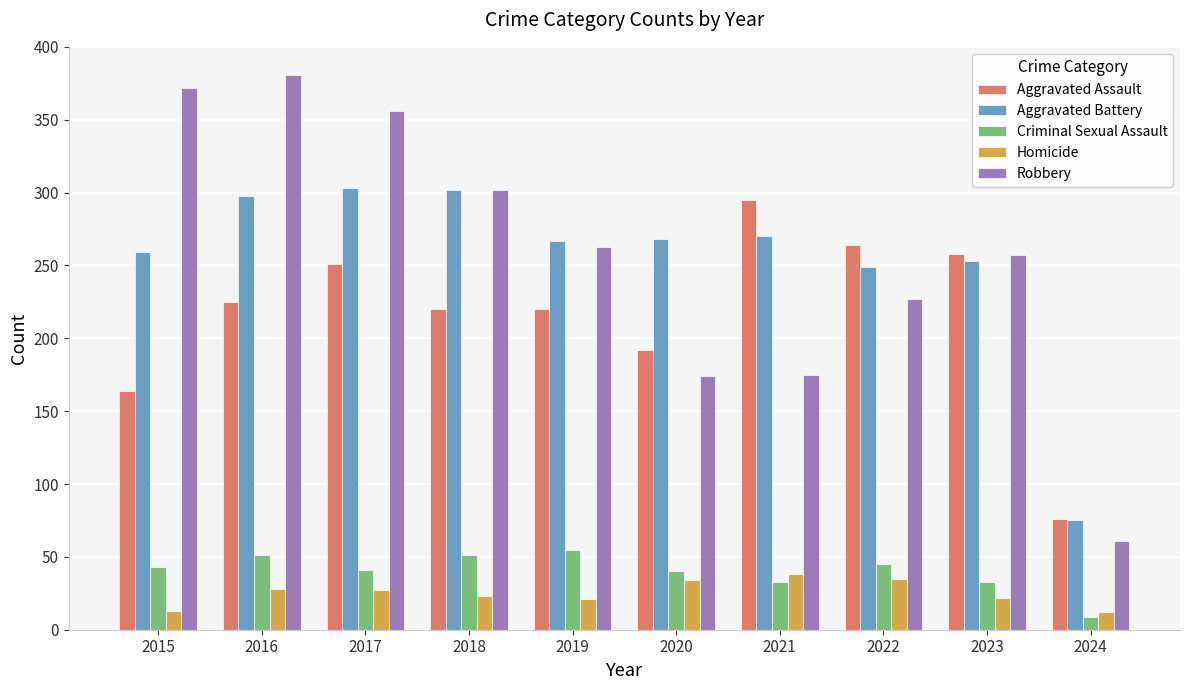

What is the sum of all Aggravated Assault values?

2165